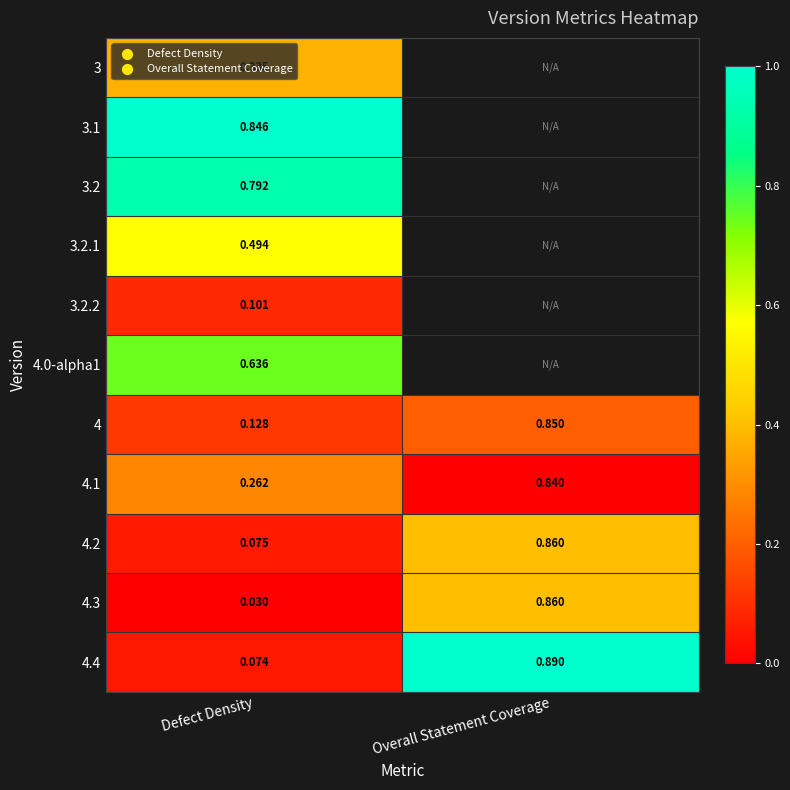

Which category has the highest value in the 4.2 series?

Overall Statement Coverage